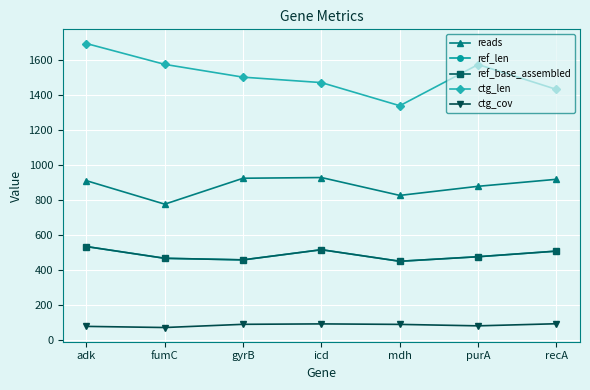

What is the total value across all series at fumC?

3365.8